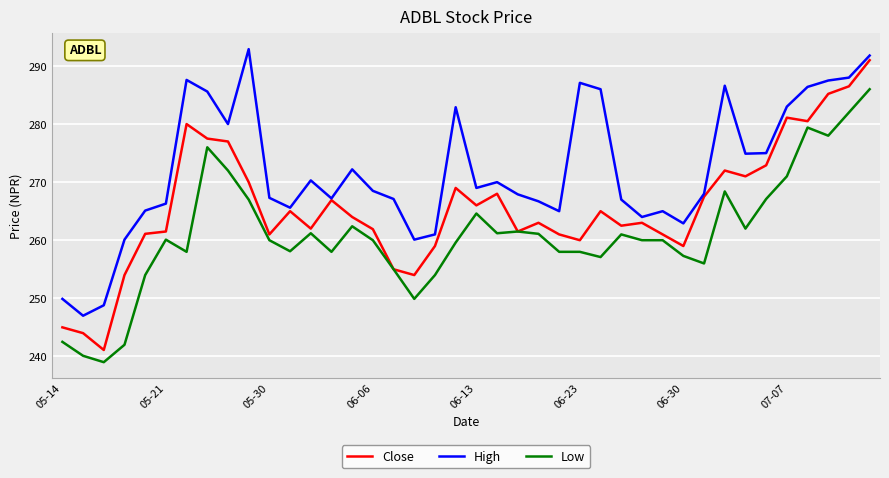

What is the maximum value for Close?

291.0